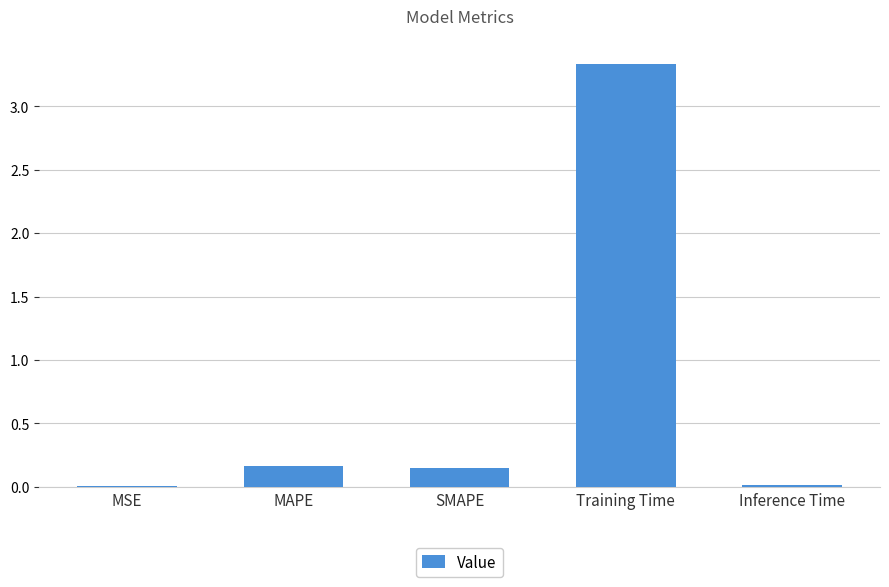

How many series are shown in this chart?

1